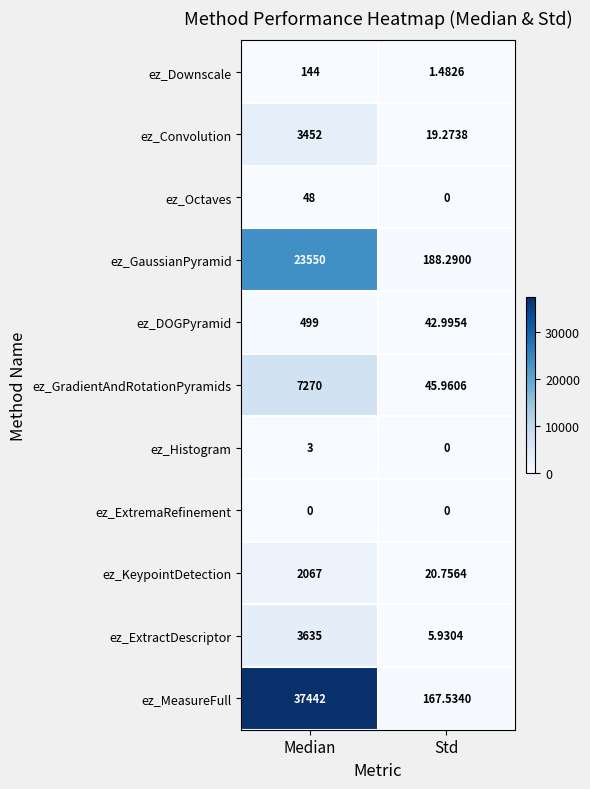

How many values in the ez_Downscale series are below 144?

1